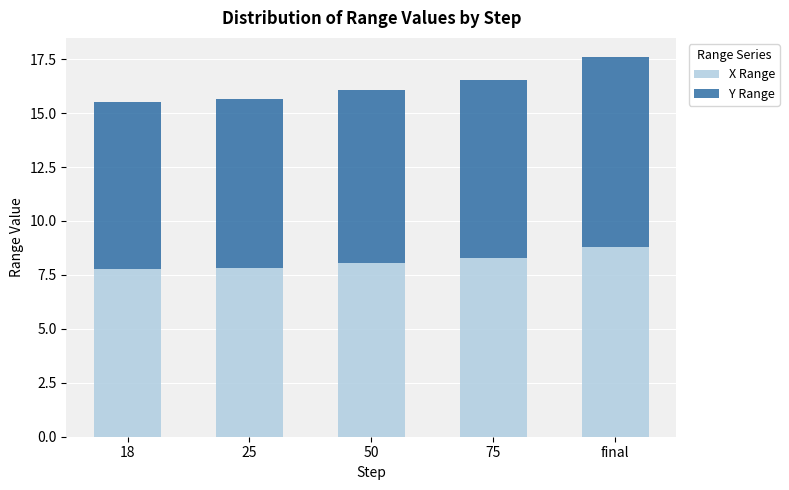

What is the maximum value for X Range?

8.8